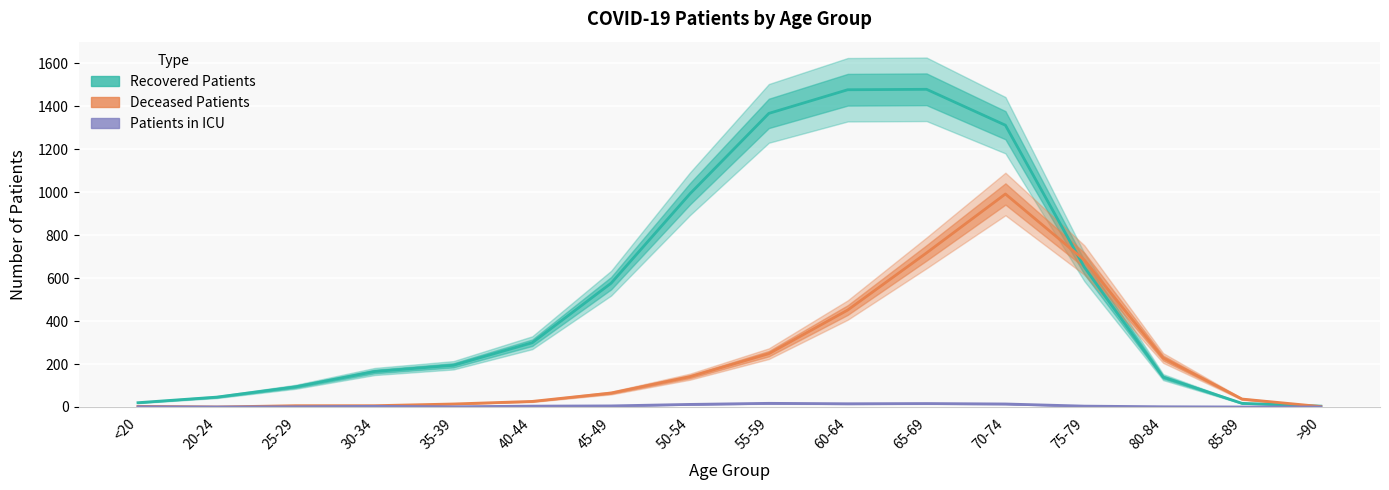

Read the Deceased Patients value at 65-69.

717